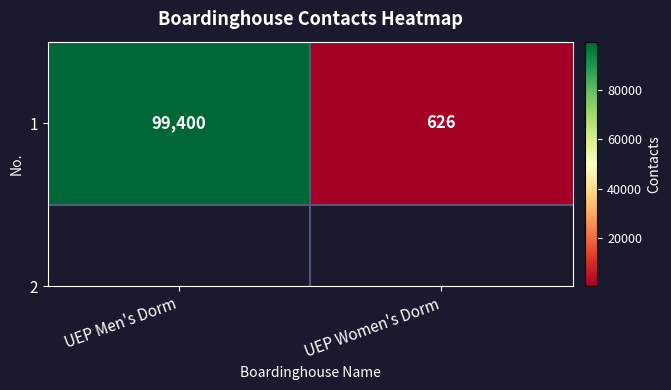

Reading left to right, list all the values displayed in this chart.

UEP Men's Dorm=99400	UEP Women's Dorm=626